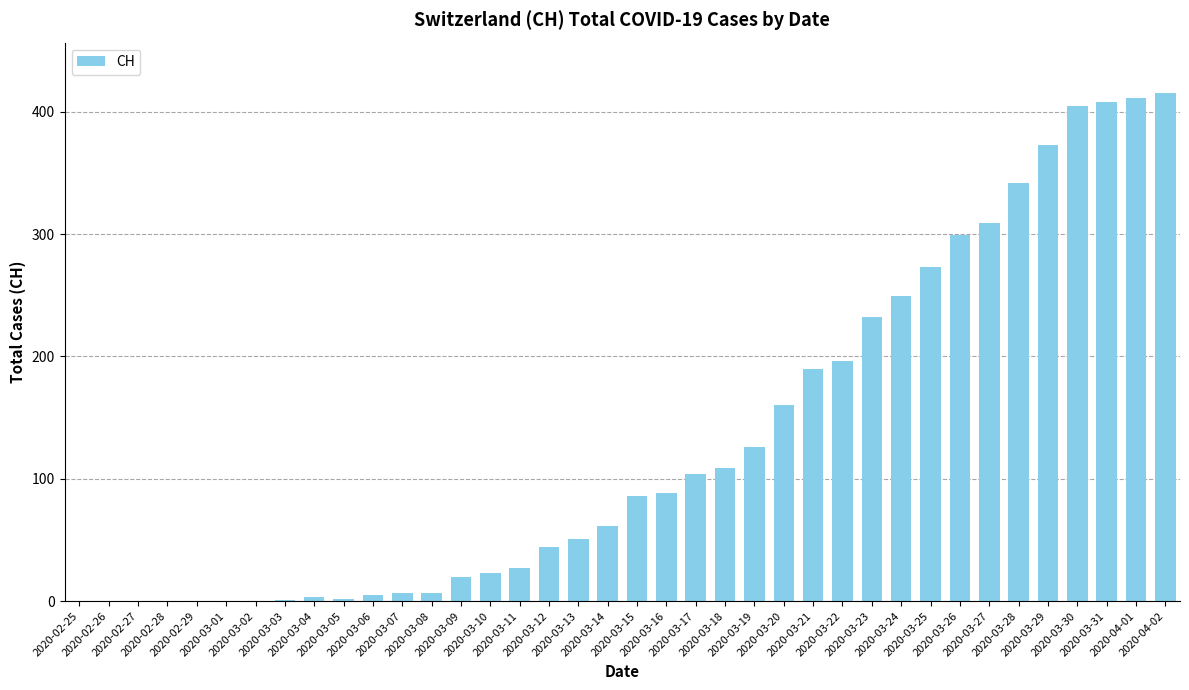

What is the maximum value shown in the chart?

415